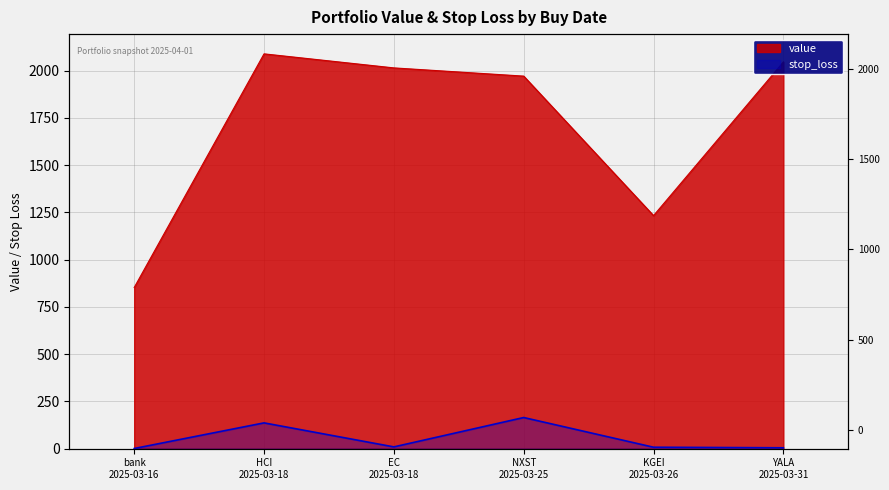

Is it true that stop_loss equals 0.9 at bank
2025-03-16?

True